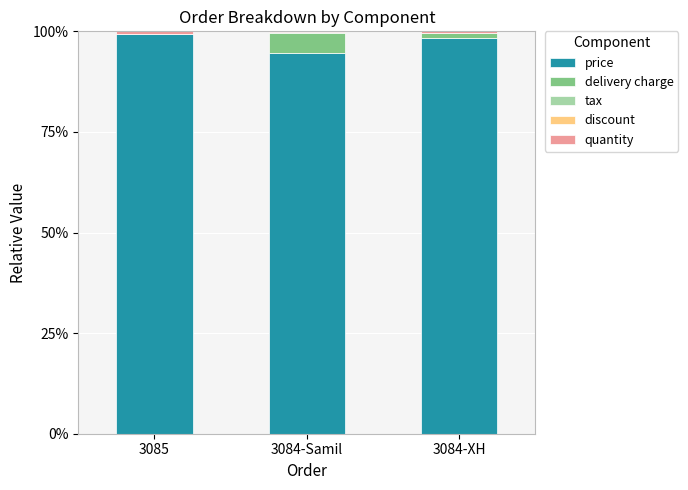

Is it true that price equals 99.3 at 3085?

True